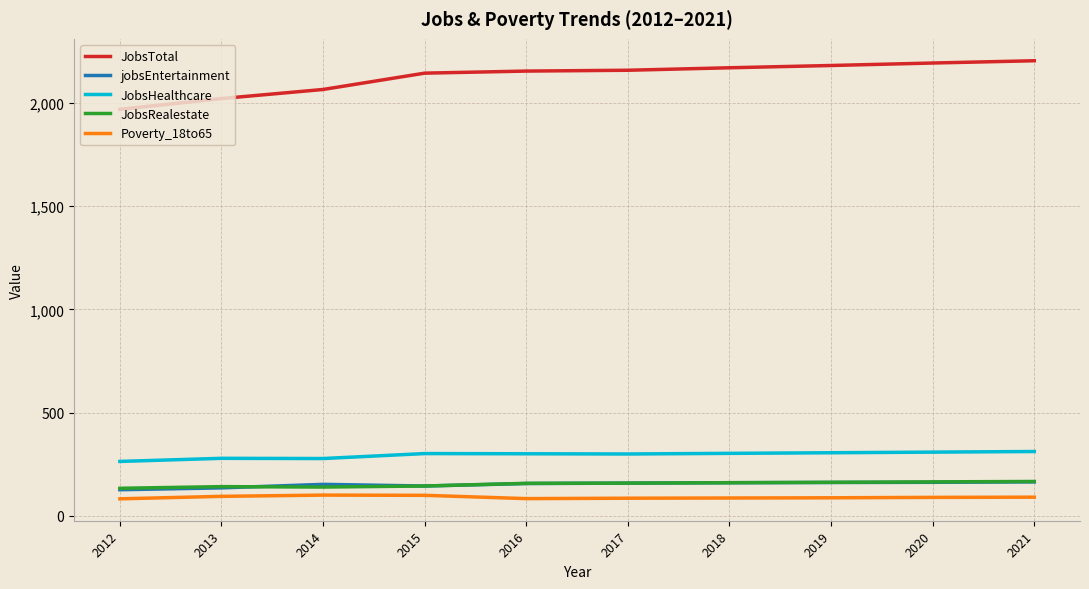

True or false: JobsHealthcare and JobsTotal cross at least once.

False